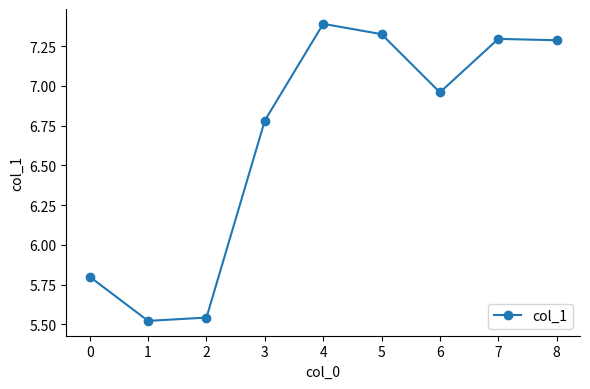

Is this an area chart (filled region under the line)?

No